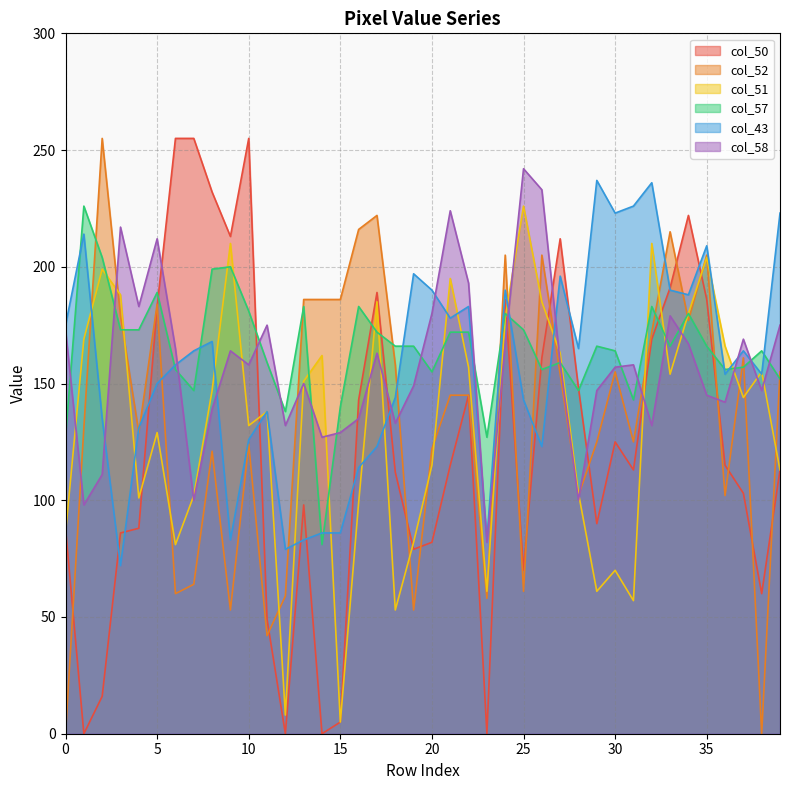

Reading left to right, what are all the values shown in this chart?

col_50: 88	0	16	86	88	183	255	255	232	213	255	49	0	98	0	5	143	189	112	79	82	115	145	0	186	70	161	212	148	90	125	113	169	191	222	186	115	103	60	113
col_52: 0	131	255	179	129	184	60	64	121	53	124	42	59	186	186	186	216	222	158	53	122	145	145	58	205	61	205	154	102	125	155	125	172	215	177	205	102	161	0	155
col_51: 86	169	199	188	101	129	81	102	147	210	132	138	8	151	162	5	99	185	53	82	115	195	157	61	178	226	185	163	103	61	70	57	210	154	180	204	166	144	155	113
col_57: 127	226	204	173	173	189	156	147	199	200	181	159	138	183	81	140	183	172	166	166	155	172	172	127	180	173	156	159	147	166	164	143	183	166	180	166	156	157	164	152
col_43: 175	214	135	72	131	150	158	164	168	83	126	138	79	83	86	86	114	123	144	197	190	178	183	83	190	143	123	196	165	237	223	226	236	190	188	209	154	164	154	223
col_58: 173	98	111	217	183	212	165	100	139	164	158	175	132	150	127	129	135	163	133	149	180	224	193	82	167	242	233	159	100	147	157	158	132	179	167	145	142	169	147	175